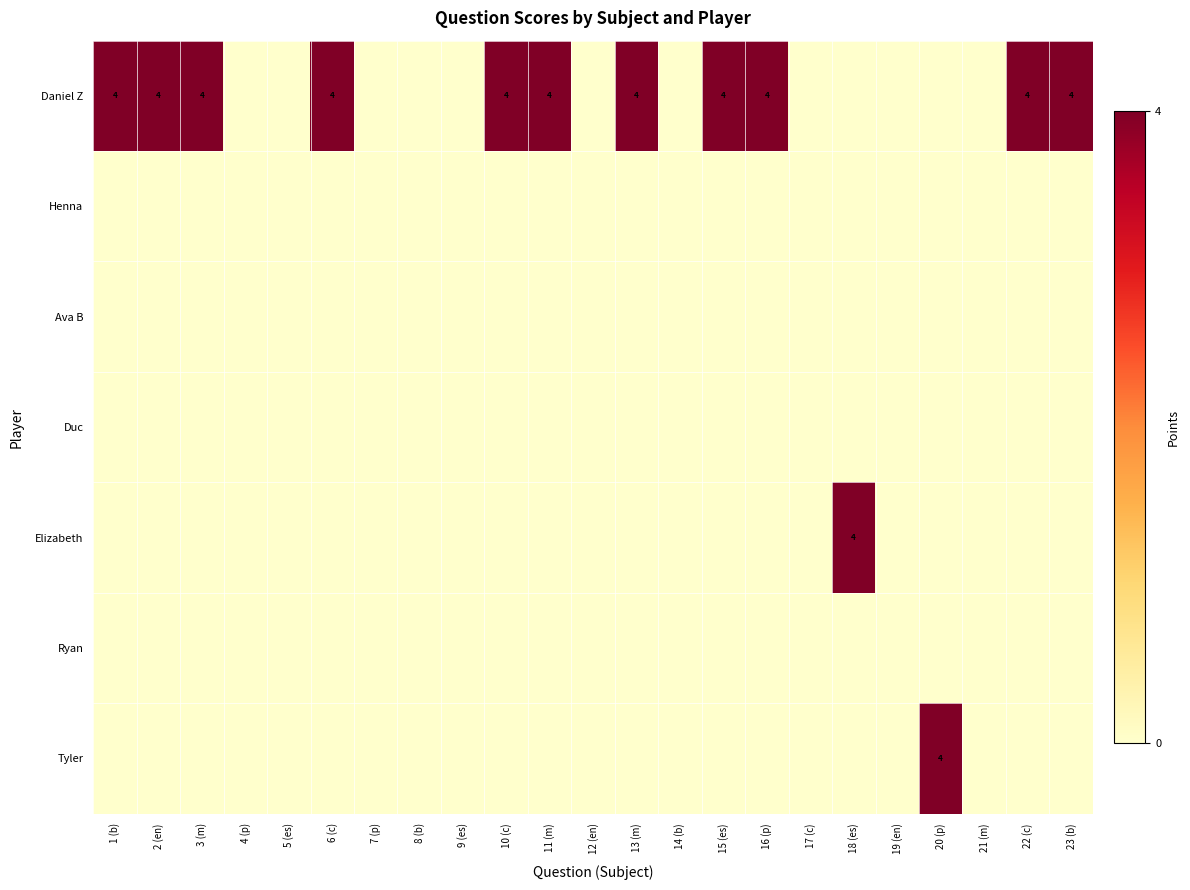

Which series has the widest spread of values?

Daniel Z